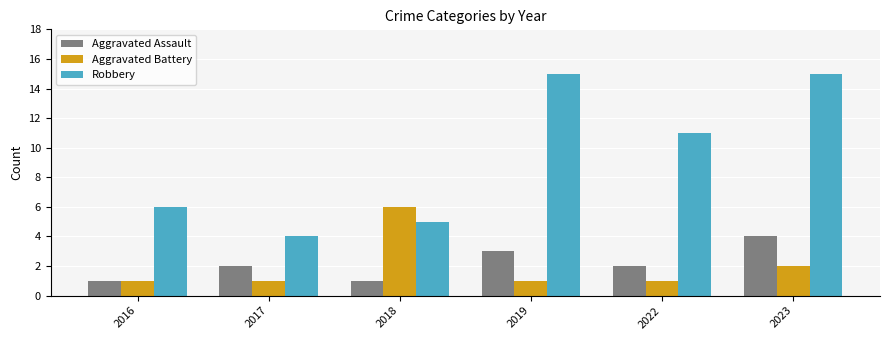

The value of Aggravated Assault at 2019 is 3. True or false?

True